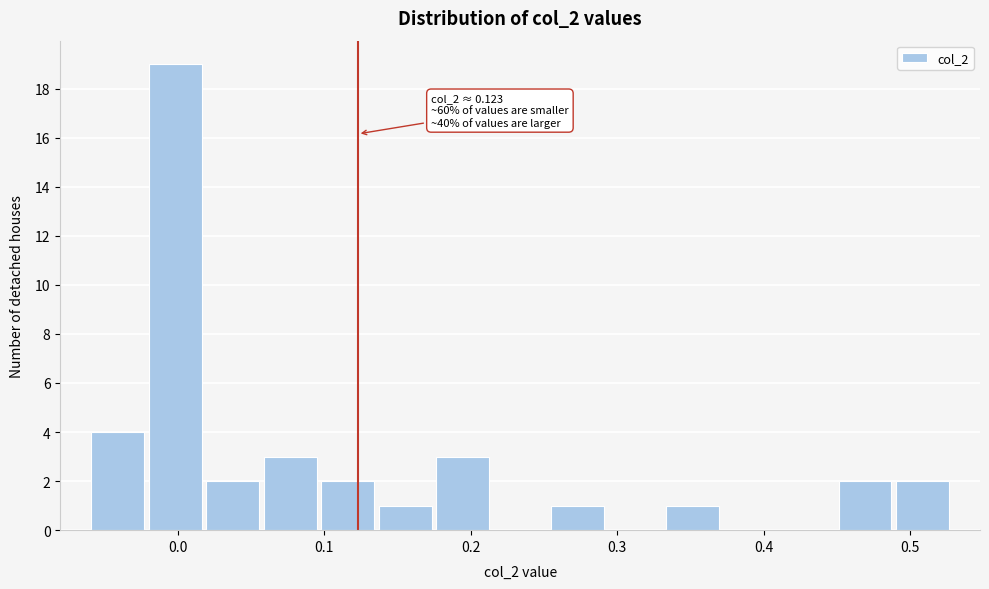

Around what value on the x-axis is the tallest bar? Give the approximate position of its centre, as read against the axis.

0.00